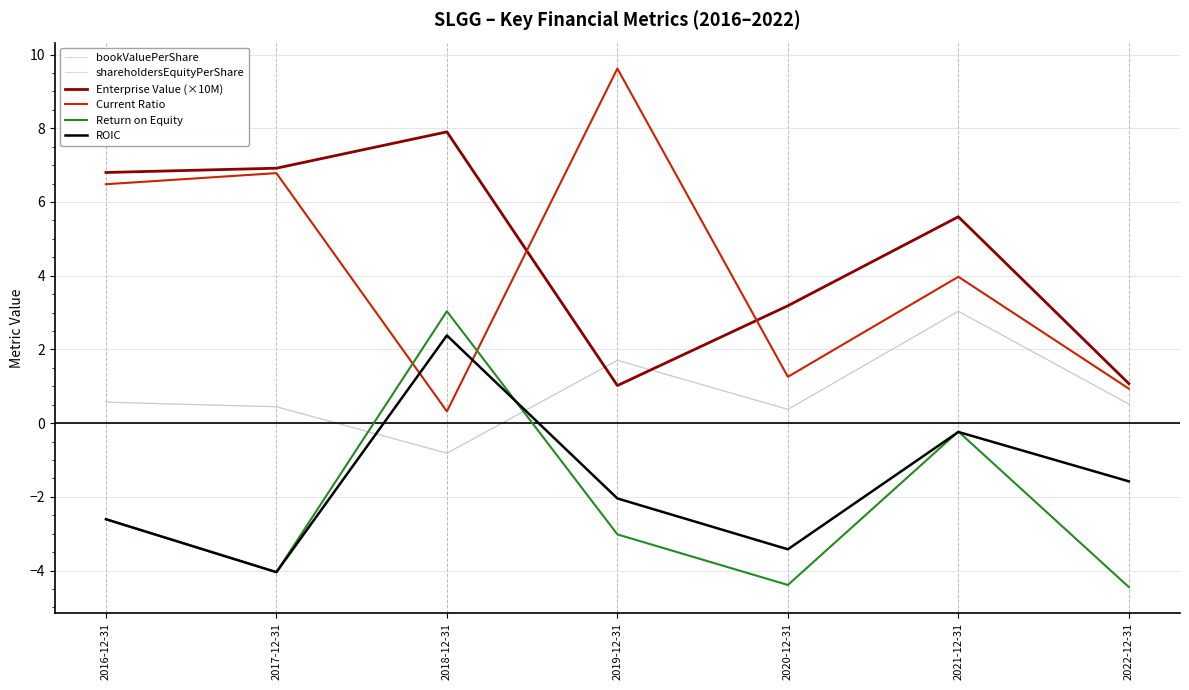

Reading left to right, extract all data points from this chart.

bookValuePerShare: 0.6	0.4	-0.8	1.7	0.4	3.0	0.5
shareholdersEquityPerShare: 0.6	0.4	-0.8	1.7	0.4	3.0	0.5
Enterprise Value (×10M): 6.8	6.9	7.9	1.0	3.2	5.6	1.1
Current Ratio: 6.5	6.8	0.3	9.6	1.3	4.0	0.9
Return on Equity: -2.6	-4.0	3.0	-3.0	-4.4	-0.2	-4.4
ROIC: -2.6	-4.0	2.4	-2.0	-3.4	-0.2	-1.6